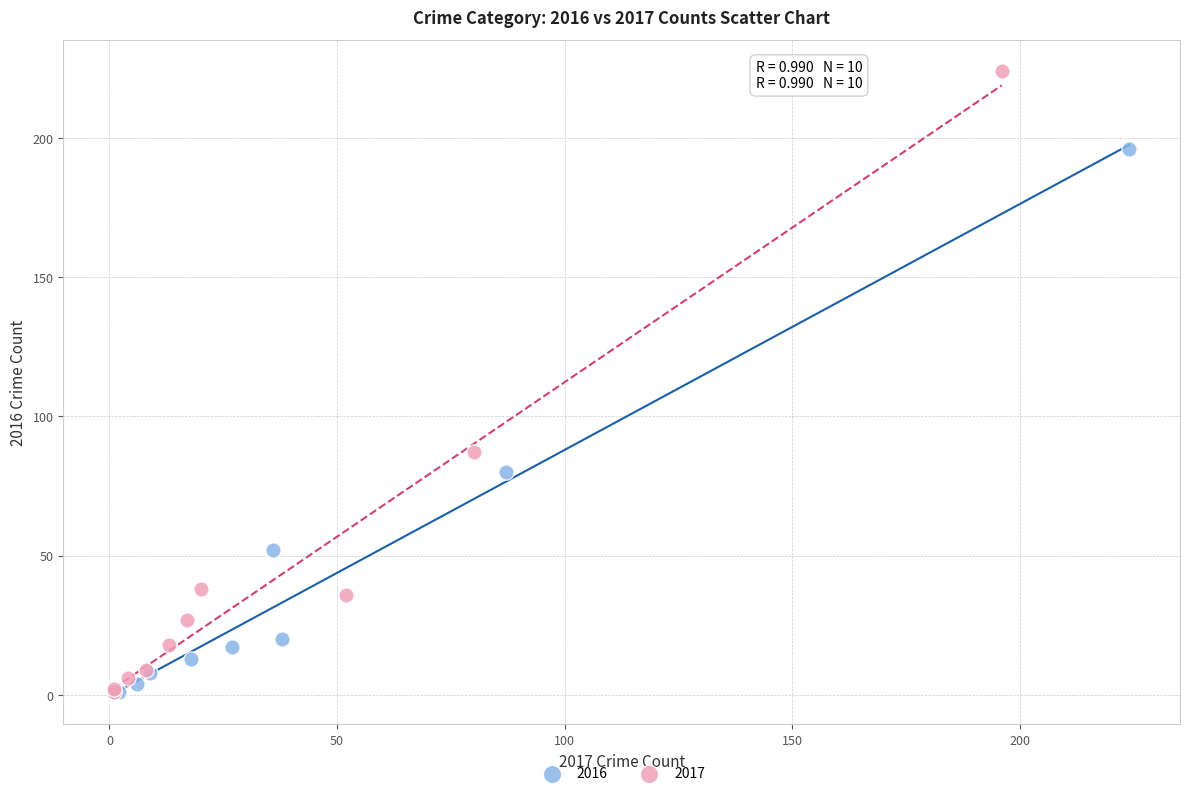

Which series reaches the maximum Y coordinate?

2017